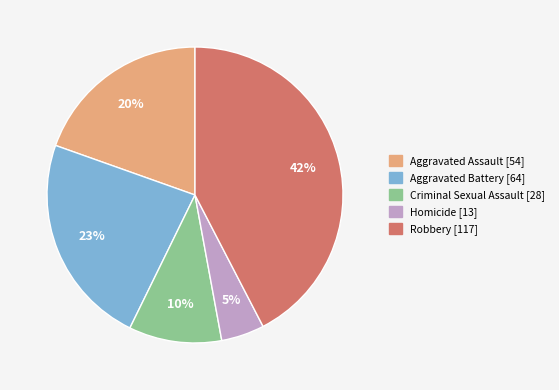

Count the number of slices in the pie.

5